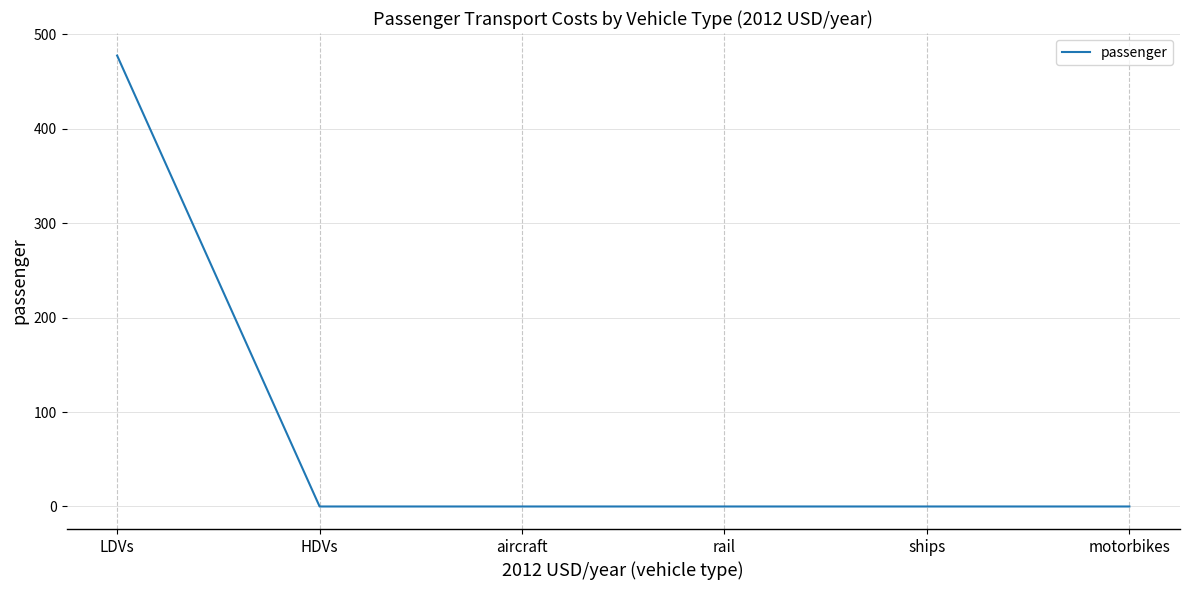

The value at ships is 266.2. True or false?

False